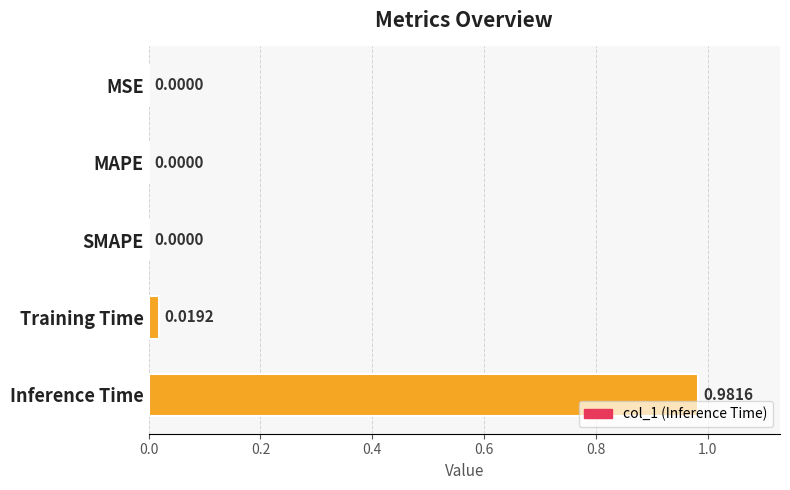

Which category has the highest value across all series?

Inference Time